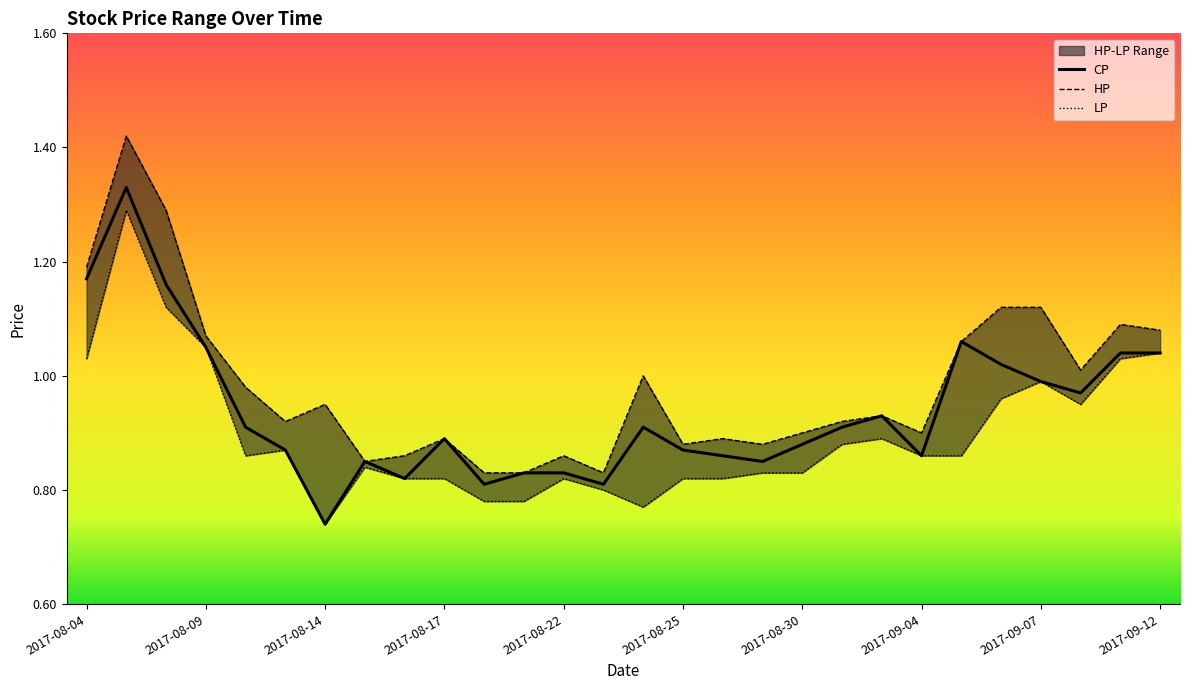

What is the label of the 19th point from the left?

2017-08-30